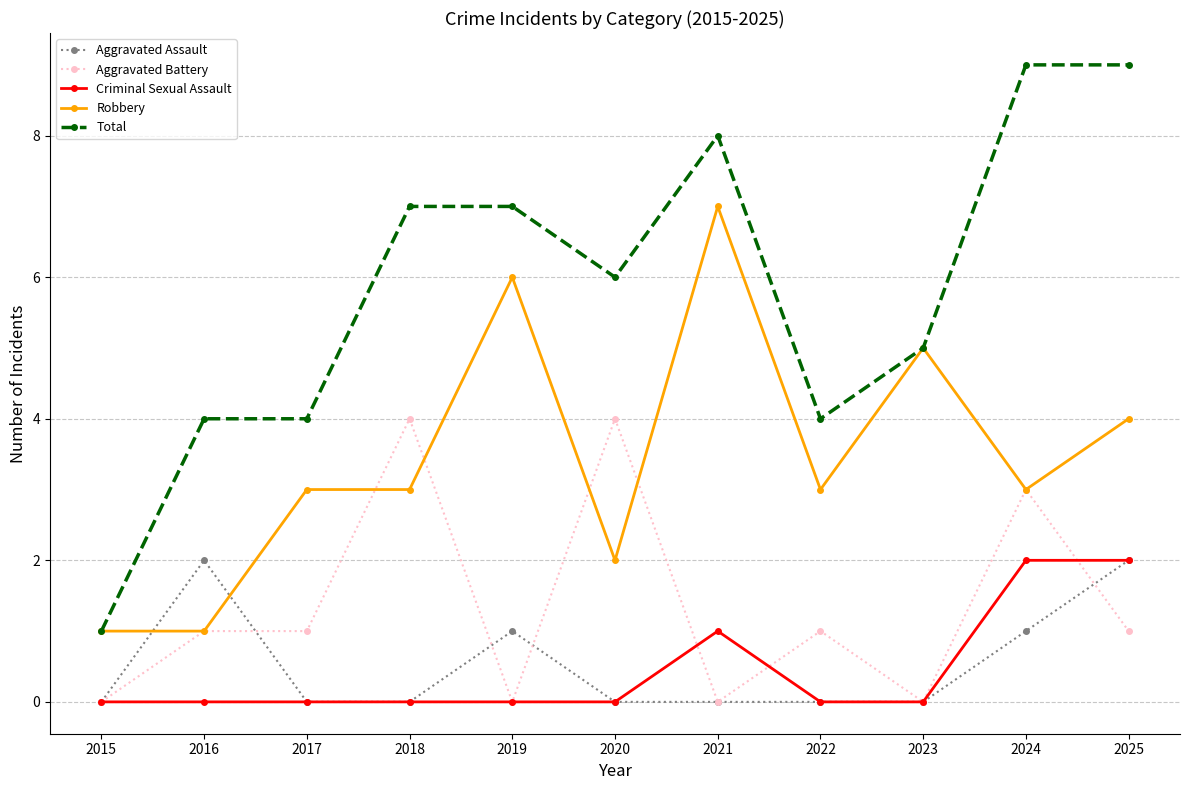

What is the sum of all Total values?

64